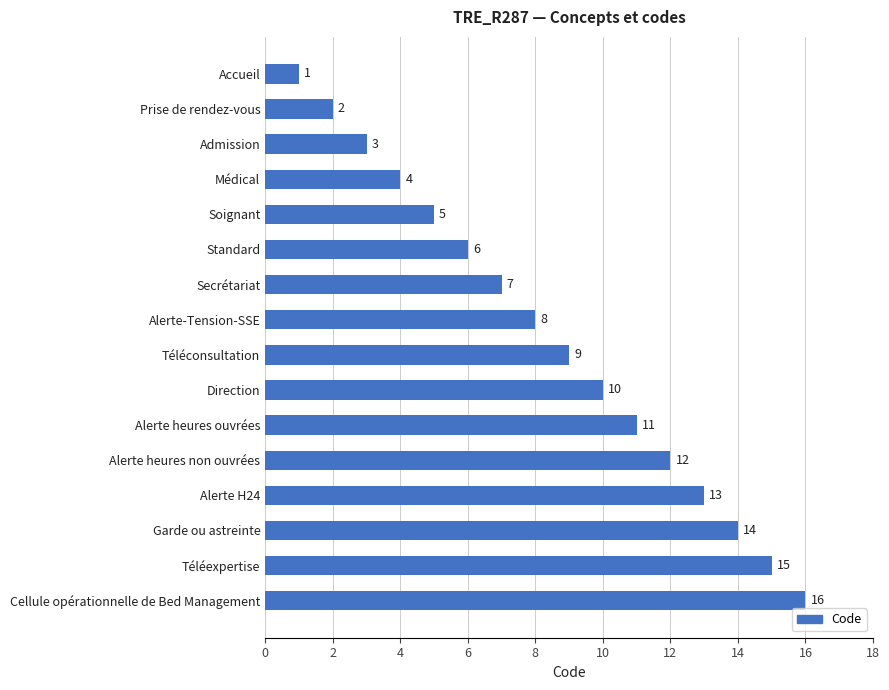

What is the difference between the maximum and minimum values?

15